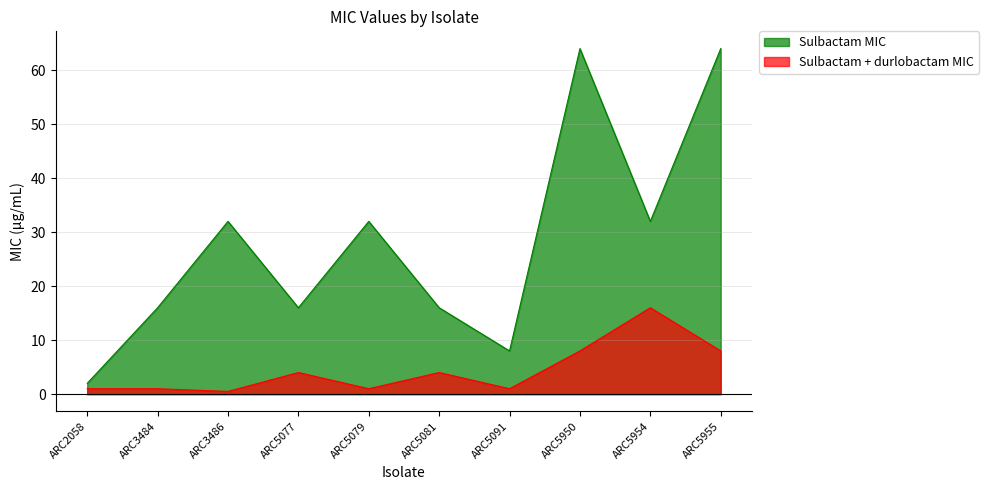

True or false: Sulbactam MIC and Sulbactam + durlobactam MIC cross at least once.

False